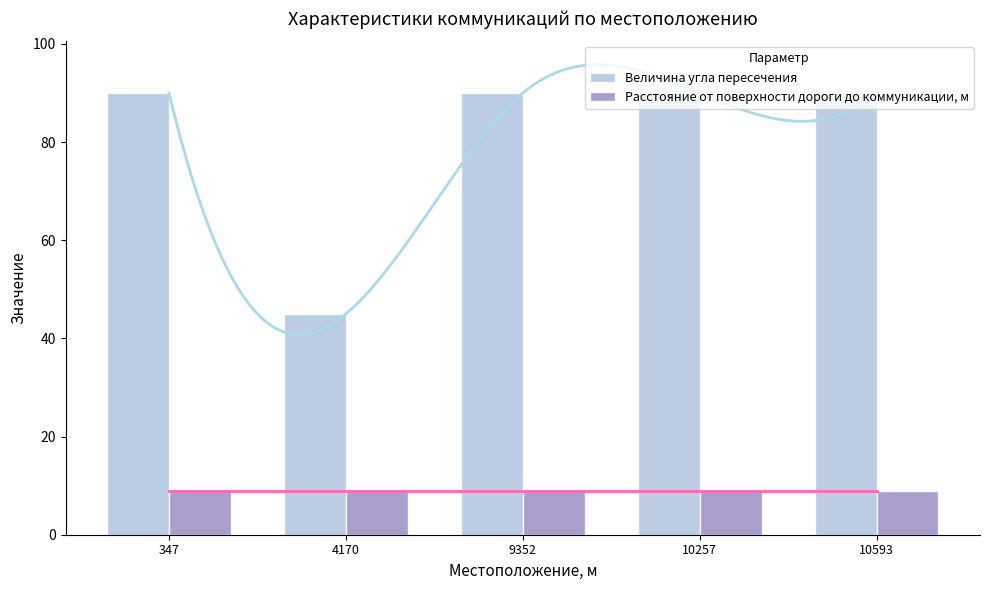

What is the sum of the Расстояние от поверхности дороги до коммуникации, м values at 10593 and 9352?

18